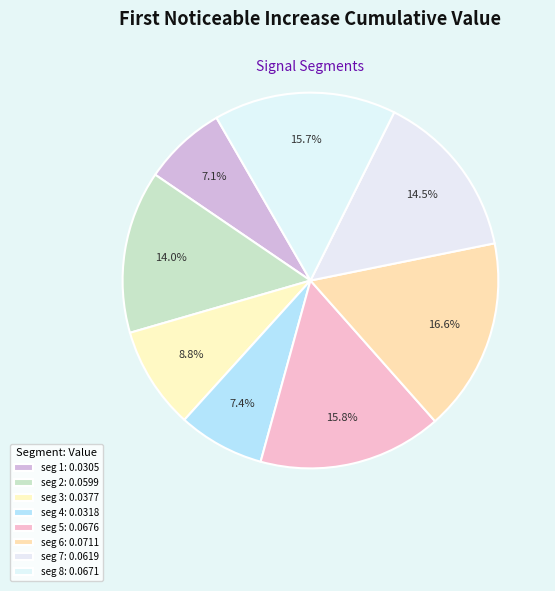

Which category has the biggest portion of the pie?

signal segment 6